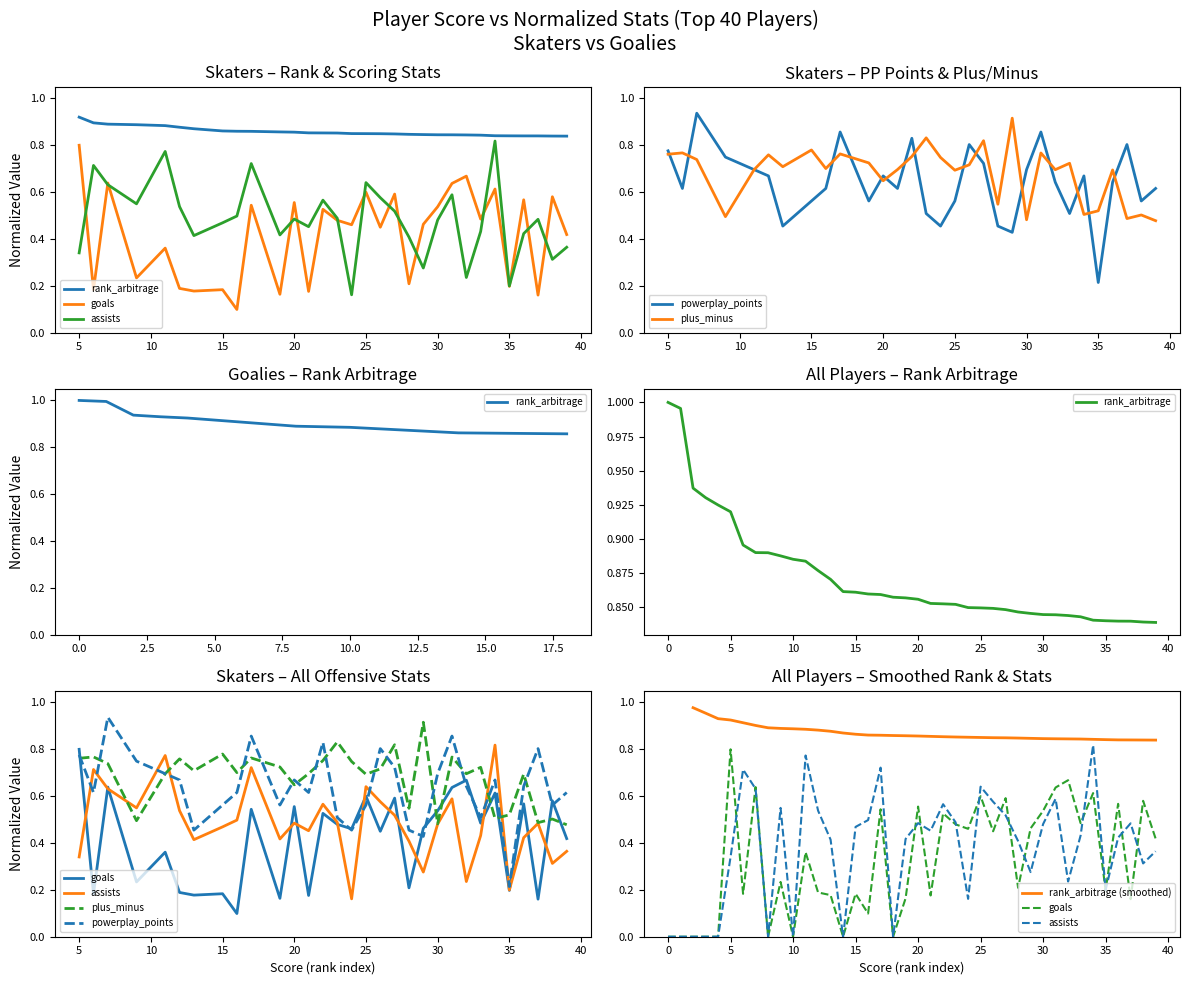

Reading right to left, list all the values displayed in this chart.

rank_arbitrage: 0.8	0.8	0.8	0.8	0.8	0.8	0.8	0.8	0.8	0.8	0.8	0.8	0.8	0.8	0.8	0.8	0.9	0.9	0.9	0.9	0.9	0.9	0.9	0.9	0.9	0.9	0.9	0.9	0.9	0.9	0.9	0.9	0.9	0.9	0.9	0.9	0.9	0.9	1.0	1.0
goals: 0.4	0.6	0.2	0.6	0.2	0.6	0.5	0.7	0.6	0.5	0.5	0.2	0.6	0.5	0.6	0.5	0.5	0.5	0.2	0.6	0.2	0.0	0.5	0.1	0.2	0.0	0.2	0.2	0.4	0.0	0.2	0.0	0.6	0.2	0.8	0.0	0.0	0.0	0.0	0.0
assists: 0.4	0.3	0.5	0.4	0.2	0.8	0.4	0.2	0.6	0.5	0.3	0.4	0.5	0.6	0.6	0.2	0.5	0.6	0.5	0.5	0.4	0.0	0.7	0.5	0.5	0.0	0.4	0.5	0.8	0.0	0.5	0.0	0.6	0.7	0.3	0.0	0.0	0.0	0.0	0.0